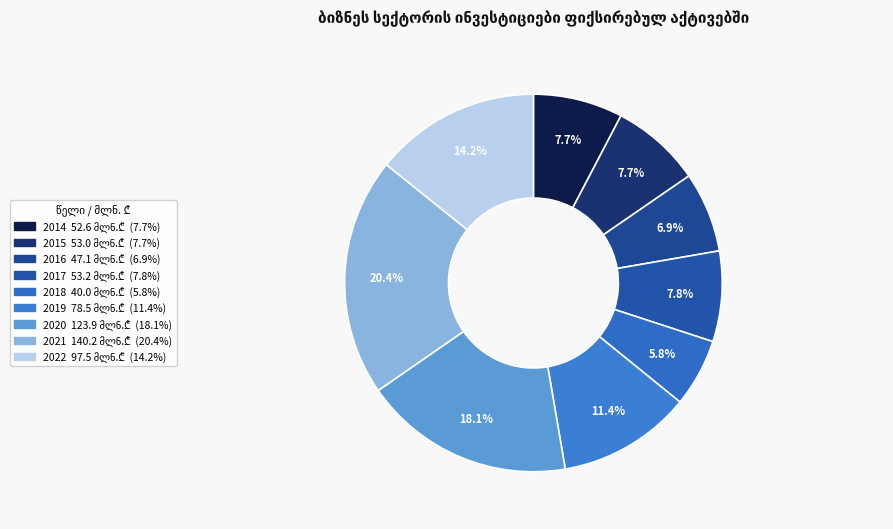

What portion of the pie excludes 2016?

93.1%